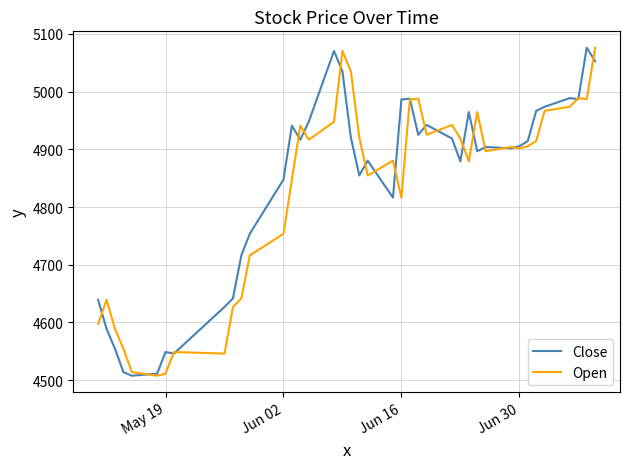

What is the smallest value displayed?

4507.6